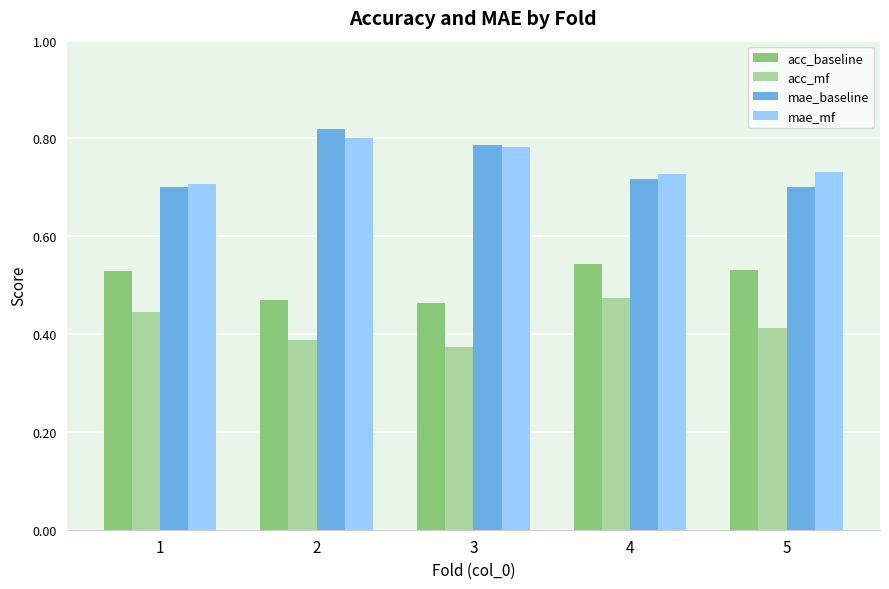

What is the difference between the highest and lowest values at 4?

0.3